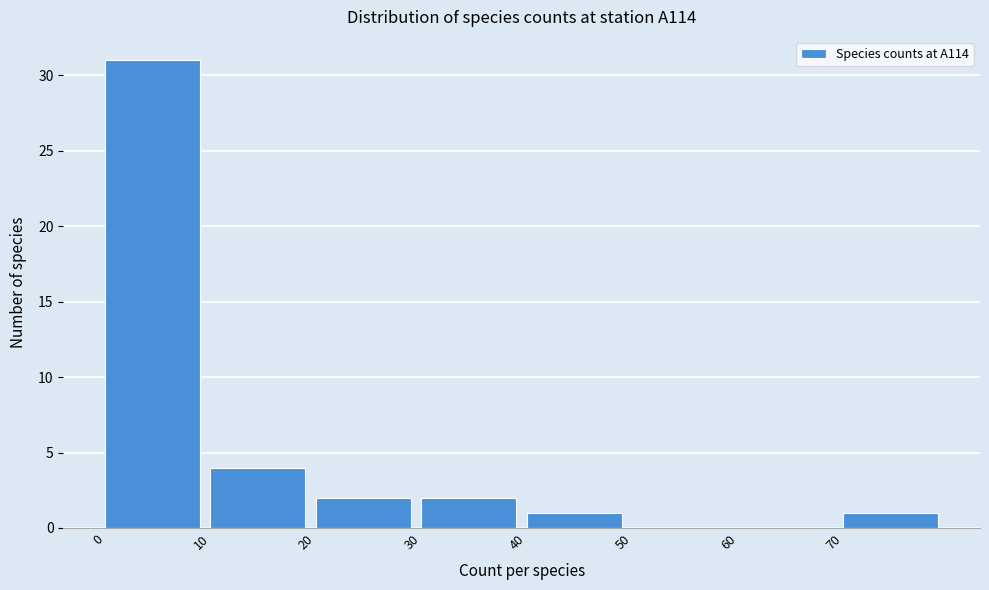

Reading left to right, transcribe this chart: for each bar, give the range it covers on the x-axis and its height. The values are not printed on the chart, so give them approximately, as read against the axis.

0 to 10: 31
10 to 20: 4
20 to 30: 2
30 to 40: 2
40 to 50: 1
50 to 60: 0
60 to 70: 0
70 to 80: 1